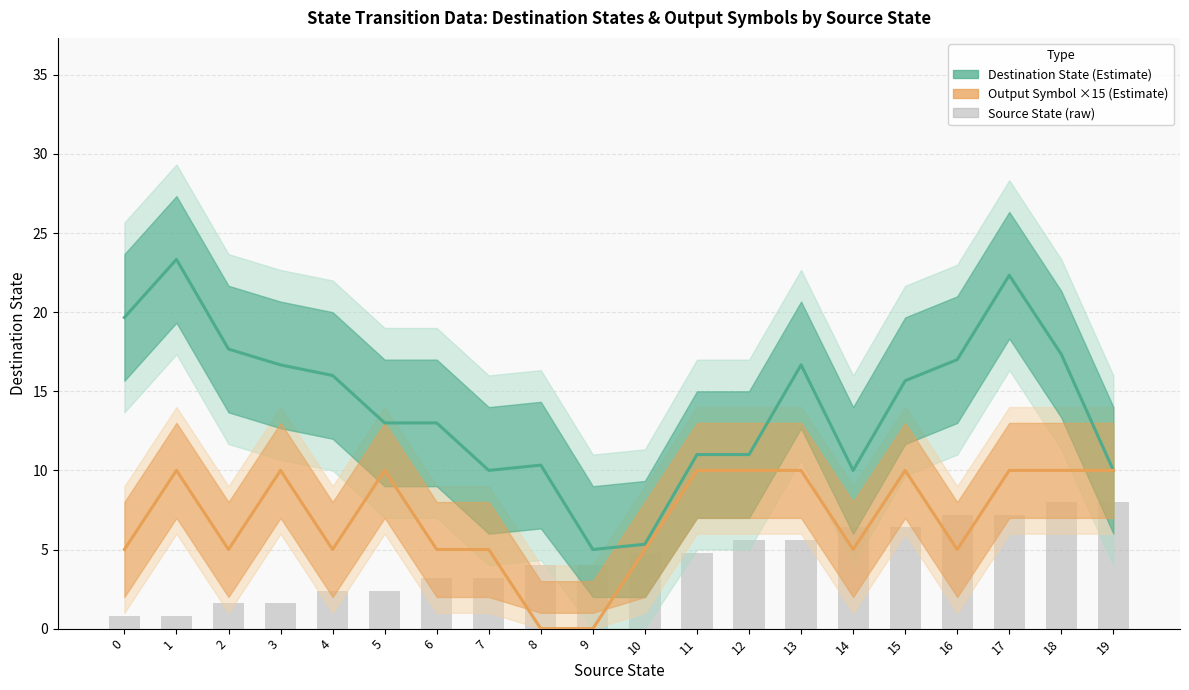

Which label corresponds to the smallest value in the chart?

8